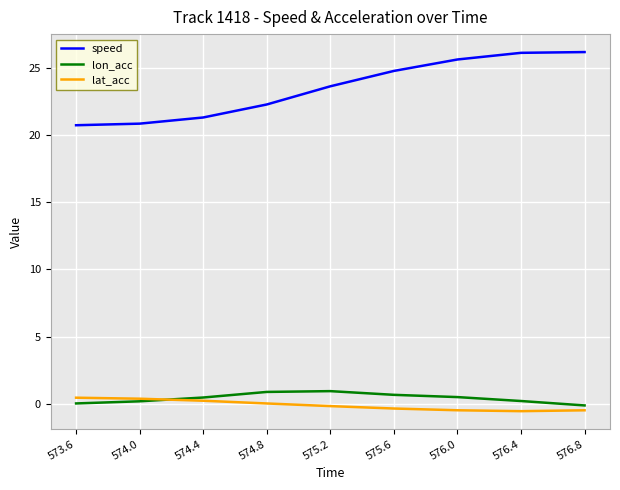

What is the total value across all series at 576.4?

25.8